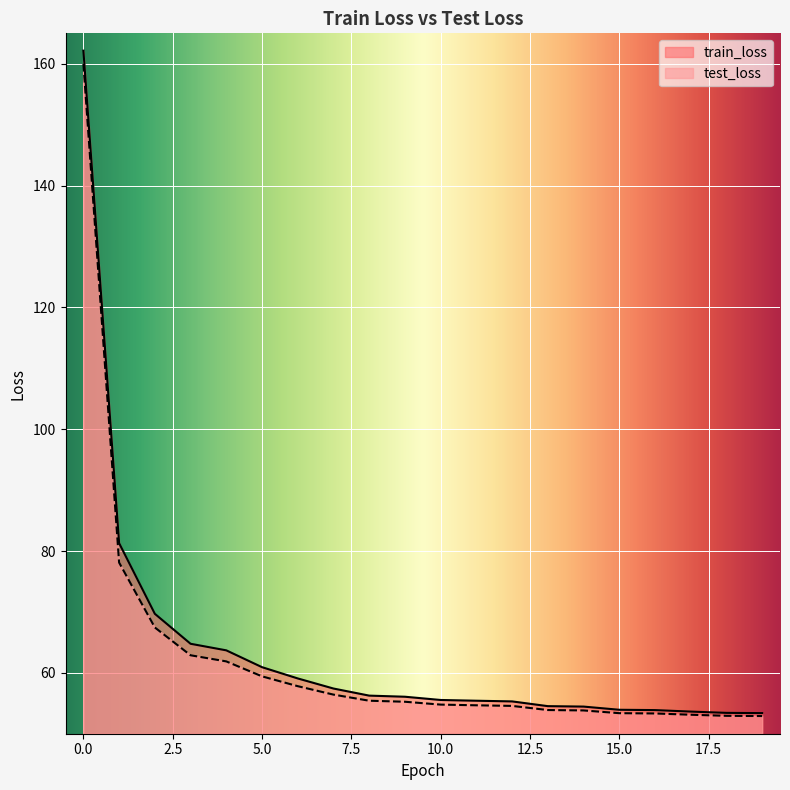

What is the difference between the maximum and minimum values in the test_loss series?

107.1